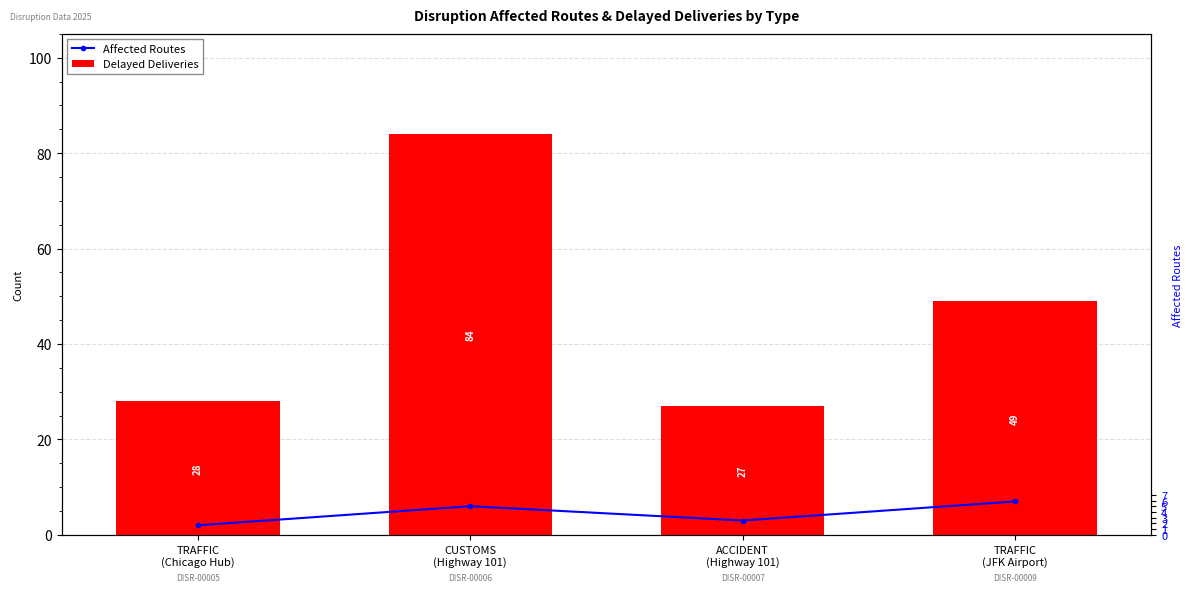

What value does the Delayed Deliveries series have at TRAFFIC
(Chicago Hub), to the nearest 5?

30